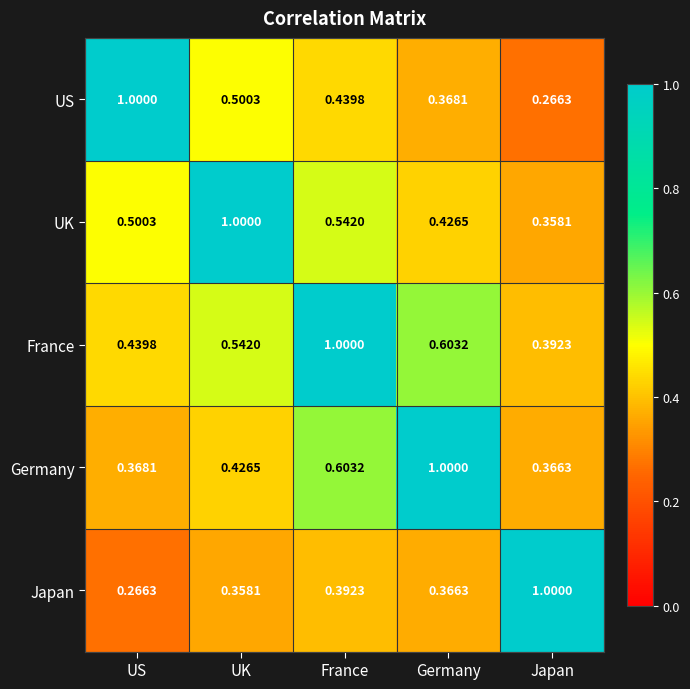

Which category has the lowest value in the US series?

Japan